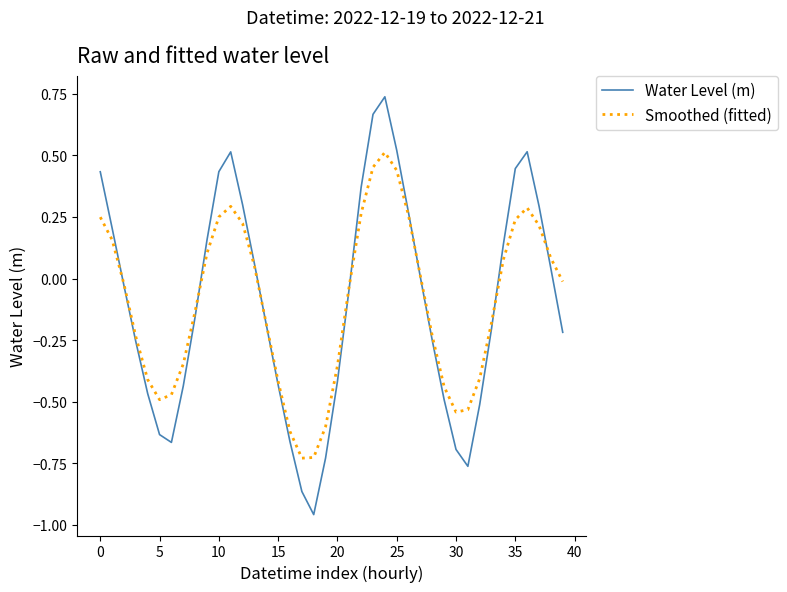

Rank the series by their maximum value, from highest to lowest.

Water Level (m), Smoothed (fitted)